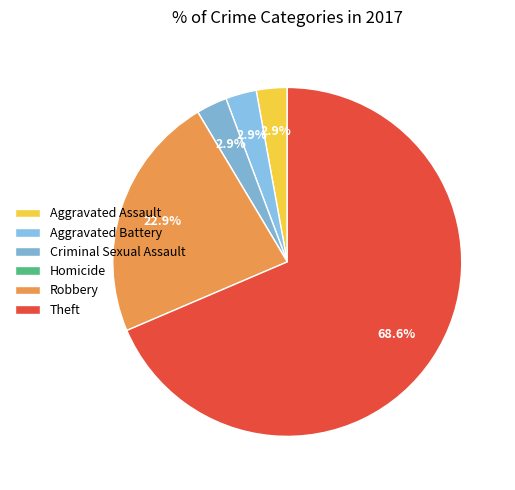

What percentage is the Criminal Sexual Assault slice, to the nearest percent?

3%